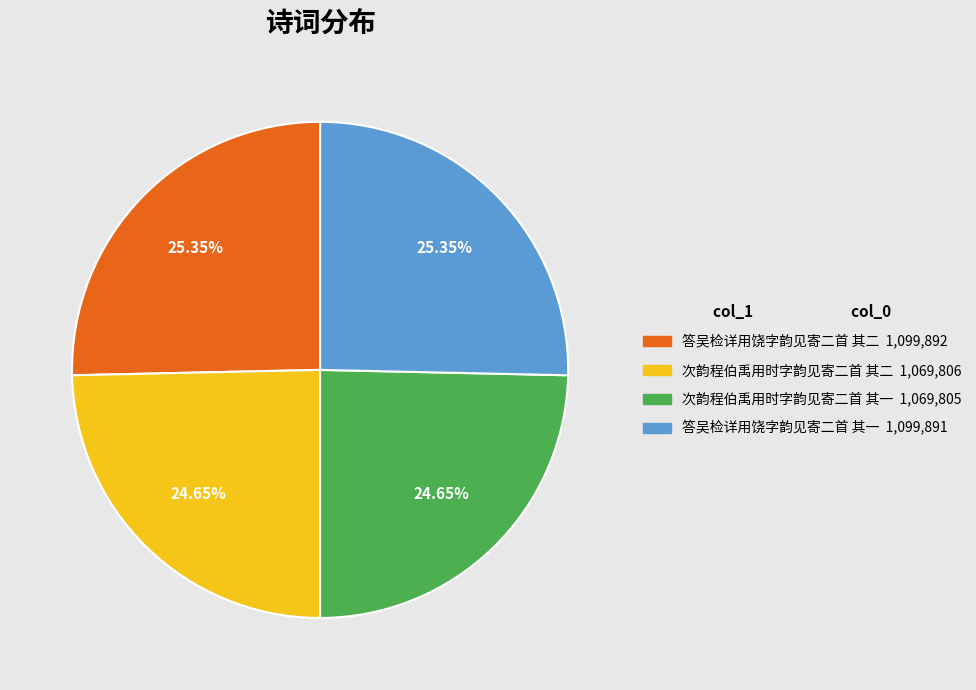

Does 答吴检详用饶字韵见寄二首 其一 represent more than half of the total?

No